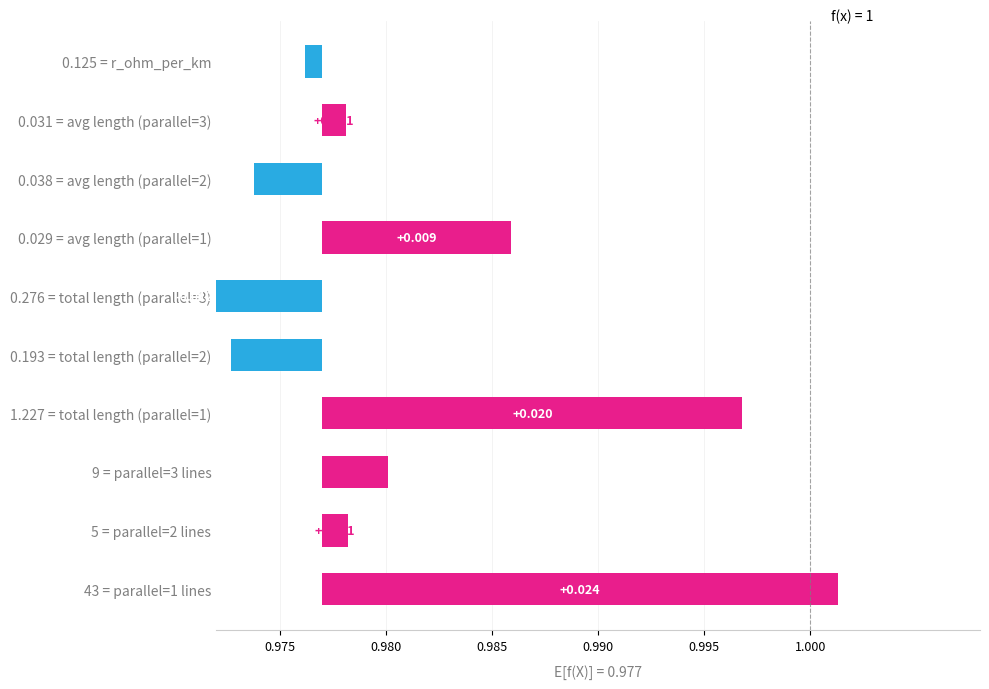

How many data points does each series have?

10